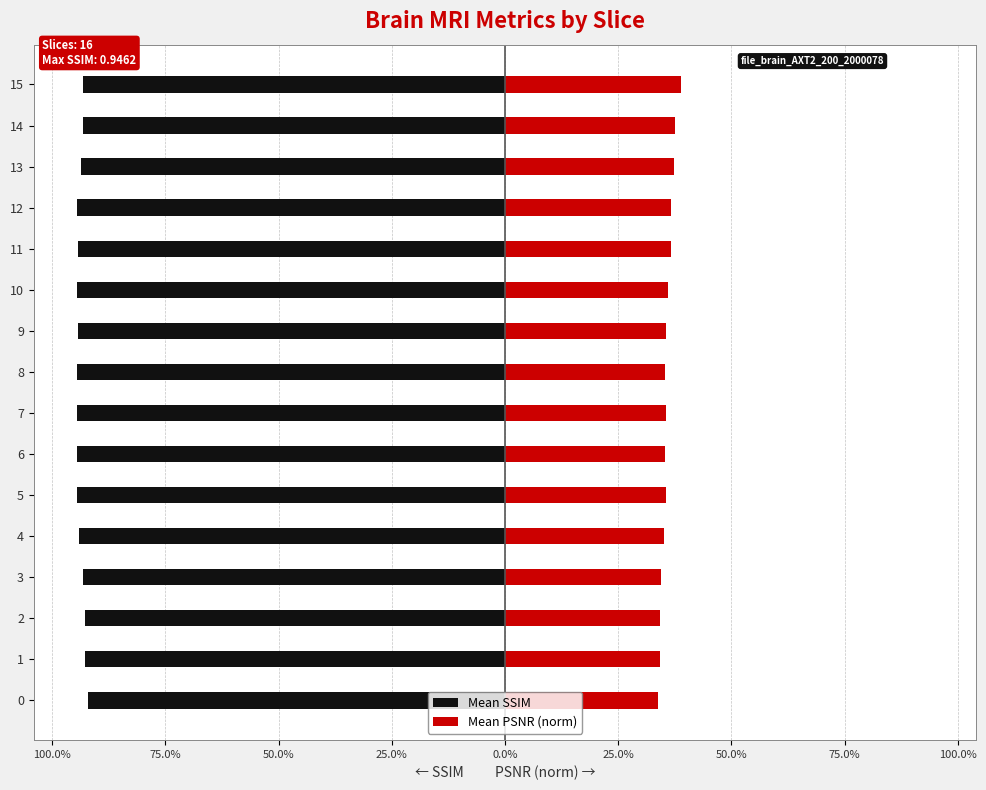

What are all the series names shown in the legend?

Mean SSIM, Mean PSNR (norm)